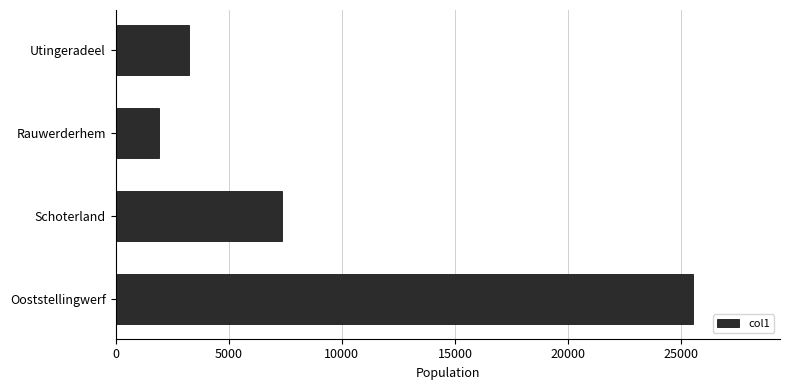

The chart shows a value of 11671 at Schoterland. True or false?

False